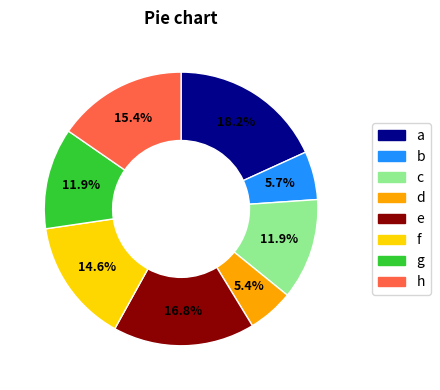

Does any single category account for the majority?

No